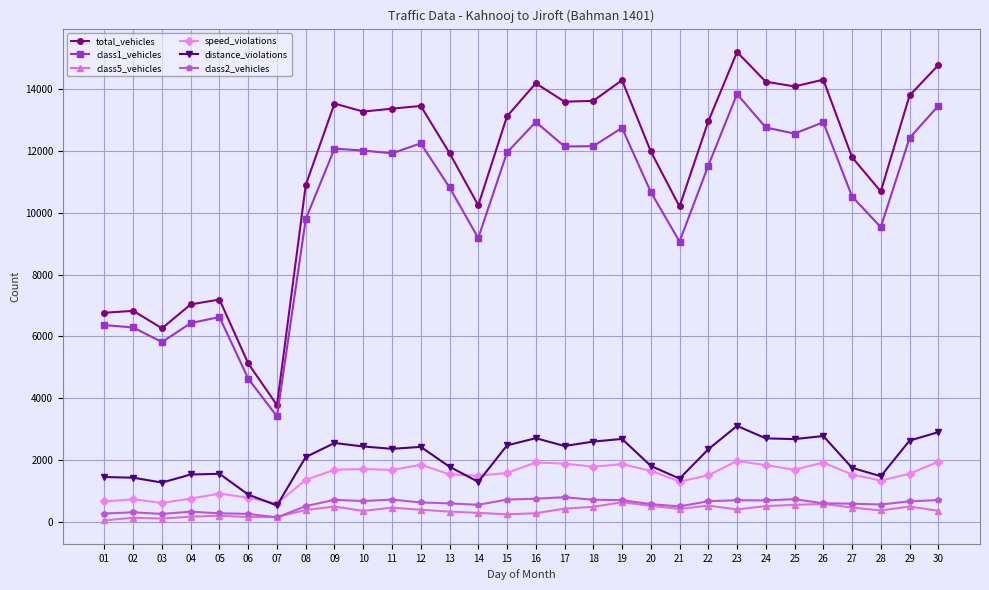

In total_vehicles, how many points are higher than both neighbors (excluding endpoints)?

8